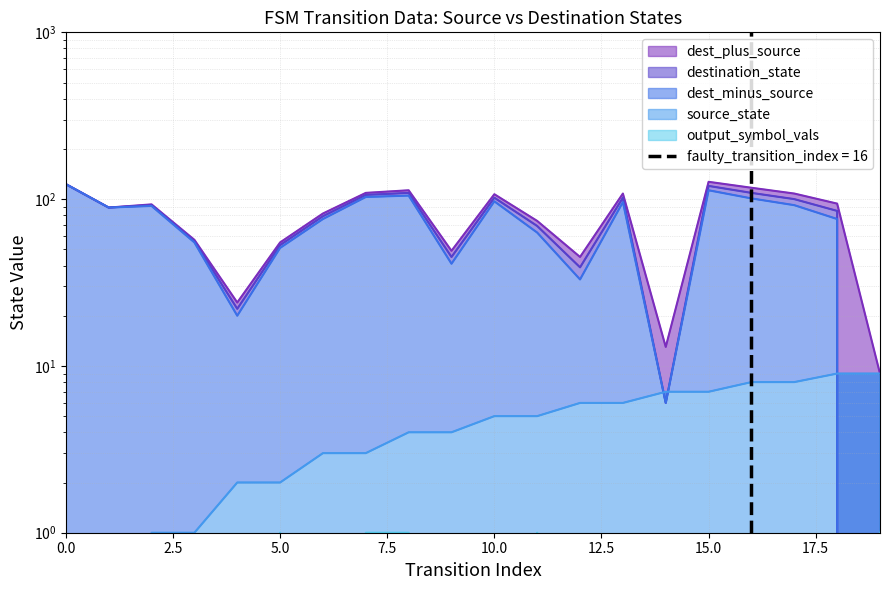

Reading left to right, extract all data points from this chart.

source_state: 0	0	1	1	2	2	3	3	4	4	5	5	6	6	7	7	8	8	9	9
destination_state: 123	89	92	56	22	53	79	106	109	45	102	69	39	102	6	120	109	100	85	0
output_symbol_vals: 0	0	0	0	0	1	0	1	1	0	0	1	0	0	0	0	1	0	0	1
dest_plus_source: 123	89	93	57	24	55	82	109	113	49	107	74	45	108	13	127	117	108	94	9
dest_minus_source: 123	89	91	55	20	51	76	103	105	41	97	63	33	96	6	113	101	92	76	0